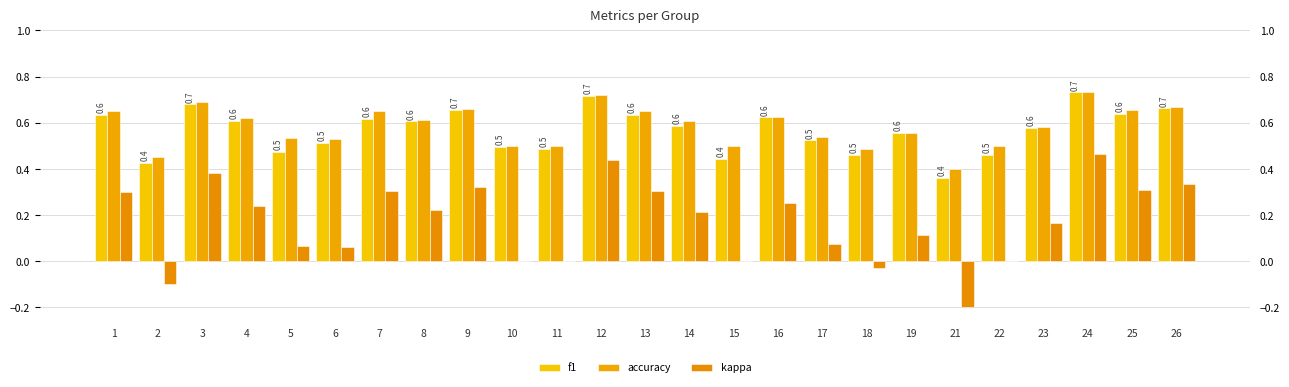

Are the bars grouped side by side (vs. stacked)?

Yes